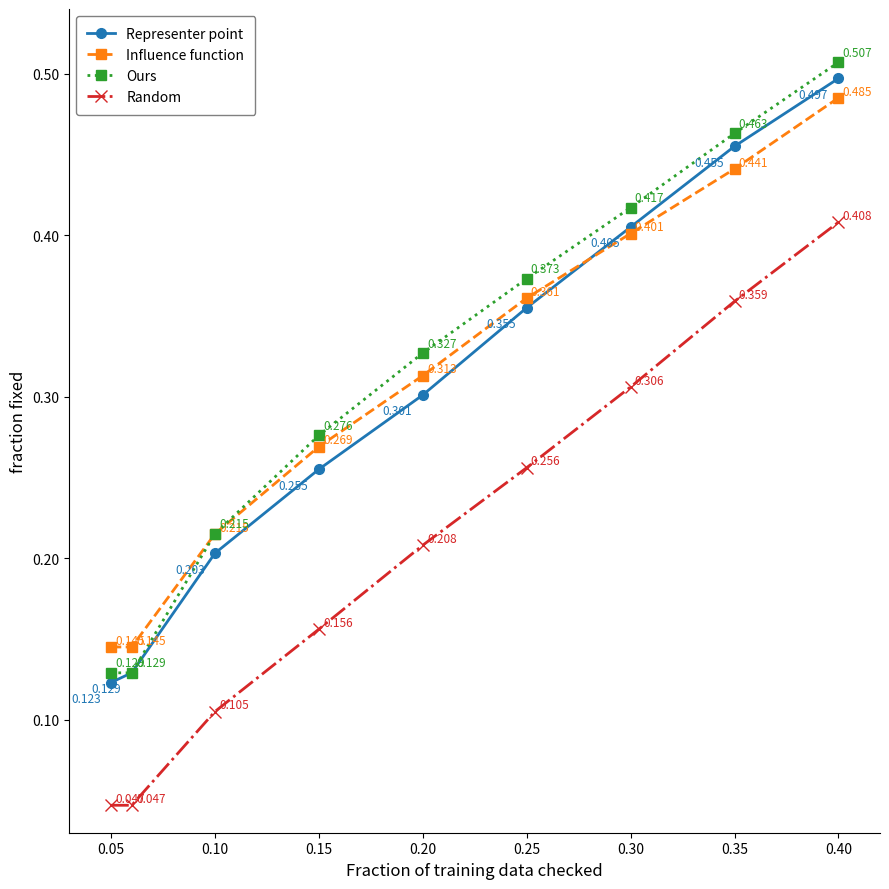

True or false: Ours and Random intersect in this chart.

False